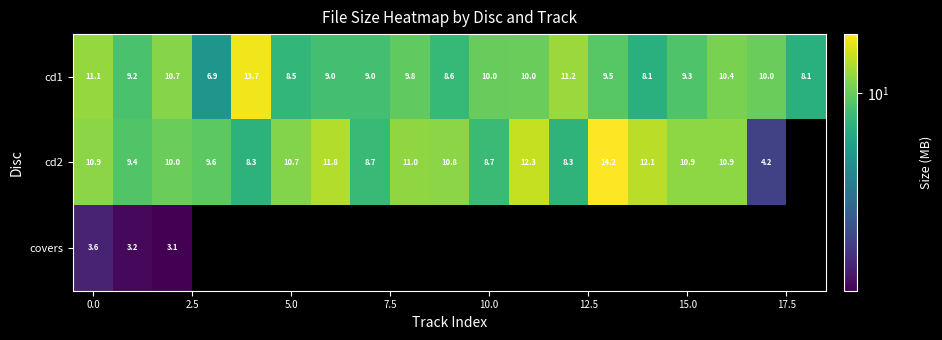

How many values in cd2 are above zero?

18